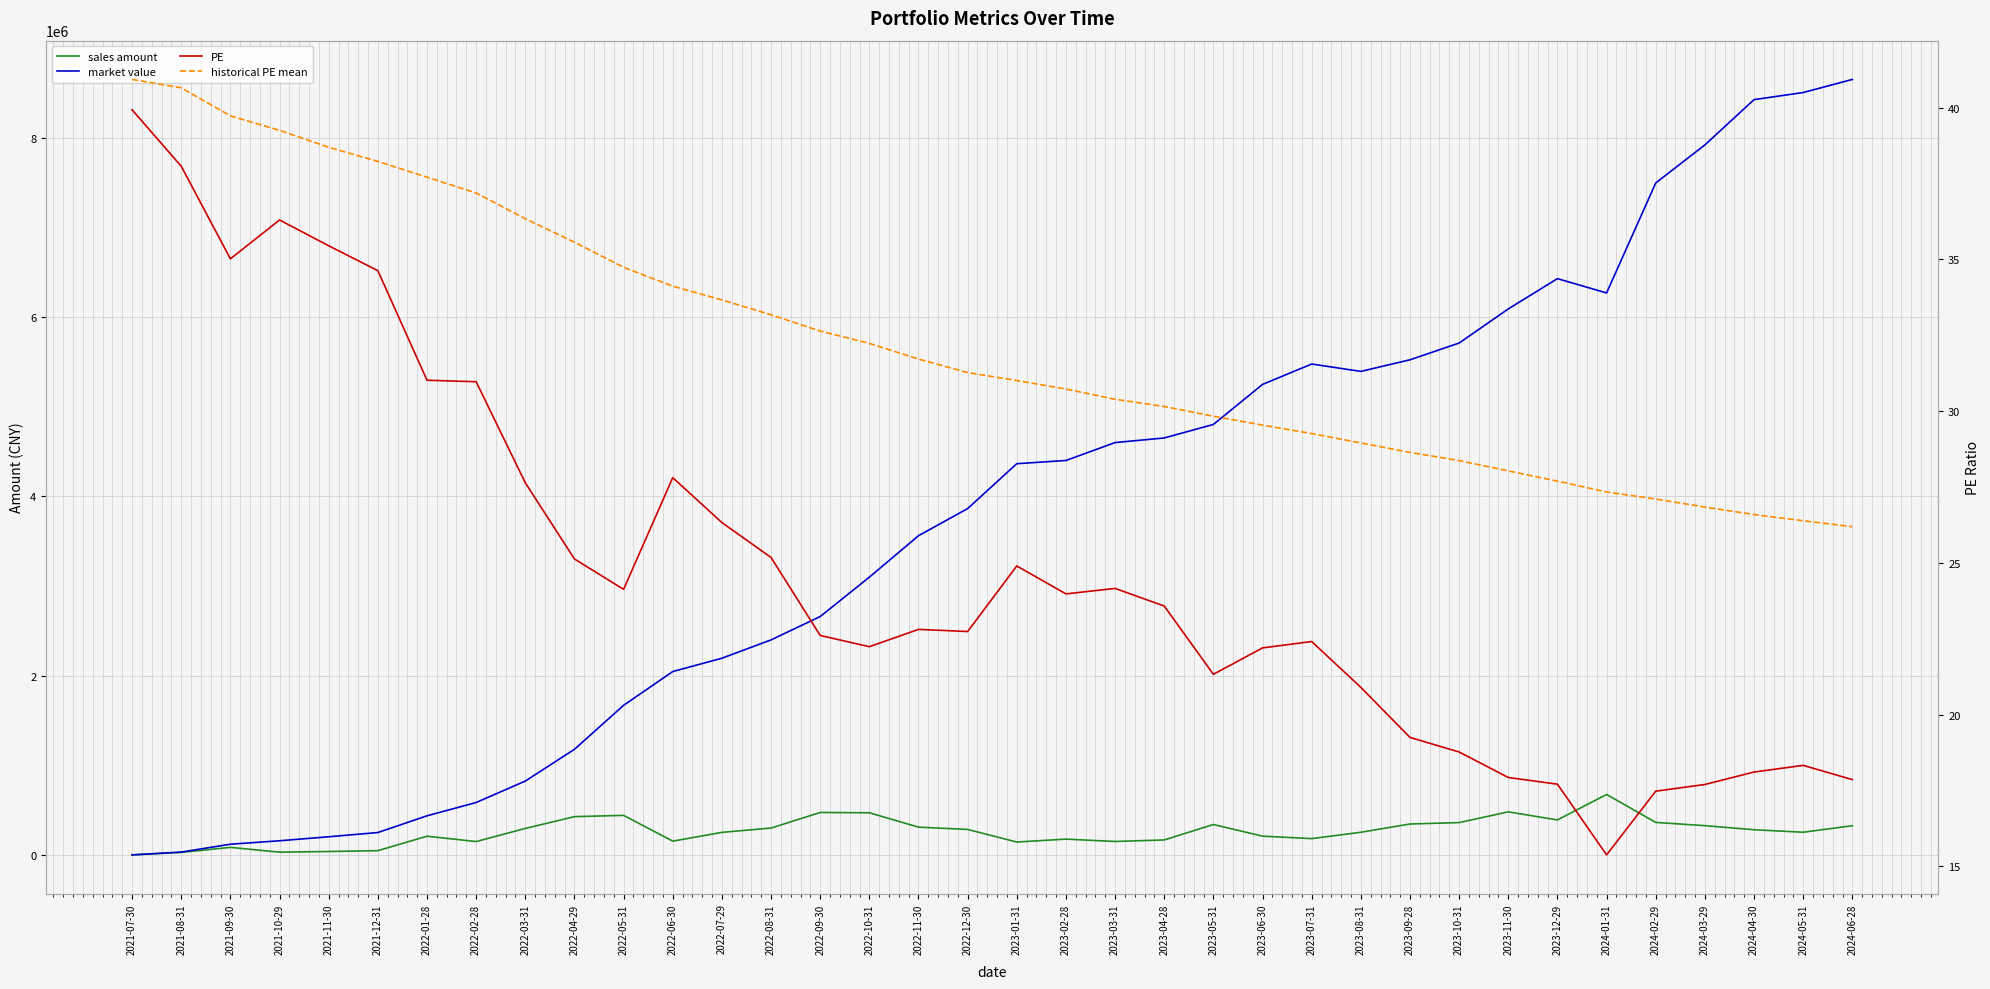

Reading left to right, list all the values displayed in this chart.

sales amount: 2021-07-30=3953.9	2021-08-31=31666.5	2021-09-30=87657.7	2021-10-29=34459.4	2021-11-30=41606.4	2021-12-31=51151.6	2022-01-28=212131.3	2022-02-28=152776.4	2022-03-31=298978.4	2022-04-29=430204.5	2022-05-31=444665.9	2022-06-30=157218.8	2022-07-29=255071.3	2022-08-31=303148.4	2022-09-30=476818.0	2022-10-31=473436.4	2022-11-30=313410.9	2022-12-30=287547.4	2023-01-31=147460.1	2023-02-28=179888.0	2023-03-31=153462.9	2023-04-28=170728.9	2023-05-31=342813.9	2023-06-30=212836.8	2023-07-31=185507.4	2023-08-31=256090.6	2023-09-28=348430.6	2023-10-31=364192.9	2023-11-30=483701.4	2023-12-29=393870.3	2024-01-31=677634.5	2024-02-29=366041.1	2024-03-29=329957.9	2024-04-30=284335.1	2024-05-31=256588.3	2024-06-28=329209.0
market value: 2021-07-30=3953.9	2021-08-31=35463.3	2021-09-30=122937.4	2021-10-29=161490.4	2021-11-30=206024.2	2021-12-31=253303.8	2022-01-28=439645.2	2022-02-28=587980.7	2022-03-31=826961.1	2022-04-29=1180943.1	2022-05-31=1671598.4	2022-06-30=2048116.7	2022-07-29=2196540.4	2022-08-31=2400967.8	2022-09-30=2661228.0	2022-10-31=3100251.9	2022-11-30=3562583.4	2022-12-30=3864974.7	2023-01-31=4365254.0	2023-02-28=4401293.5	2023-03-31=4600903.7	2023-04-28=4652283.4	2023-05-31=4803059.3	2023-06-30=5249377.9	2023-07-31=5476602.1	2023-08-31=5394453.2	2023-09-28=5523781.5	2023-10-31=5710568.2	2023-11-30=6090911.2	2023-12-29=6428643.7	2024-01-31=6269059.5	2024-02-29=7495560.1	2024-03-29=7919506.4	2024-04-30=8424508.2	2024-05-31=8503471.3	2024-06-28=8649528.7
PE: 2021-07-30=39.9	2021-08-31=38.1	2021-09-30=35.0	2021-10-29=36.3	2021-11-30=35.5	2021-12-31=34.6	2022-01-28=31.0	2022-02-28=31.0	2022-03-31=27.6	2022-04-29=25.1	2022-05-31=24.1	2022-06-30=27.8	2022-07-29=26.3	2022-08-31=25.2	2022-09-30=22.6	2022-10-31=22.2	2022-11-30=22.8	2022-12-30=22.7	2023-01-31=24.9	2023-02-28=24.0	2023-03-31=24.2	2023-04-28=23.6	2023-05-31=21.3	2023-06-30=22.2	2023-07-31=22.4	2023-08-31=20.9	2023-09-28=19.2	2023-10-31=18.8	2023-11-30=17.9	2023-12-29=17.7	2024-01-31=15.4	2024-02-29=17.5	2024-03-29=17.7	2024-04-30=18.1	2024-05-31=18.3	2024-06-28=17.9
historical PE mean: 2021-07-30=40.9	2021-08-31=40.7	2021-09-30=39.7	2021-10-29=39.3	2021-11-30=38.7	2021-12-31=38.2	2022-01-28=37.7	2022-02-28=37.2	2022-03-31=36.3	2022-04-29=35.6	2022-05-31=34.7	2022-06-30=34.1	2022-07-29=33.7	2022-08-31=33.2	2022-09-30=32.6	2022-10-31=32.2	2022-11-30=31.7	2022-12-30=31.3	2023-01-31=31.0	2023-02-28=30.7	2023-03-31=30.4	2023-04-28=30.2	2023-05-31=29.8	2023-06-30=29.5	2023-07-31=29.3	2023-08-31=29.0	2023-09-28=28.6	2023-10-31=28.4	2023-11-30=28.0	2023-12-29=27.7	2024-01-31=27.3	2024-02-29=27.1	2024-03-29=26.8	2024-04-30=26.6	2024-05-31=26.4	2024-06-28=26.2